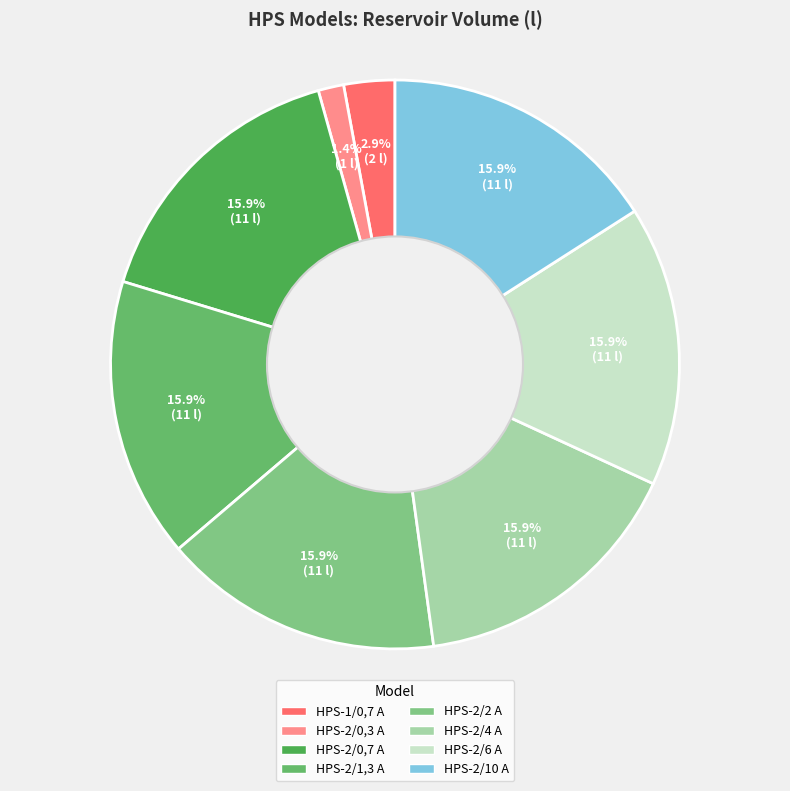

How many segments does this pie chart have?

8